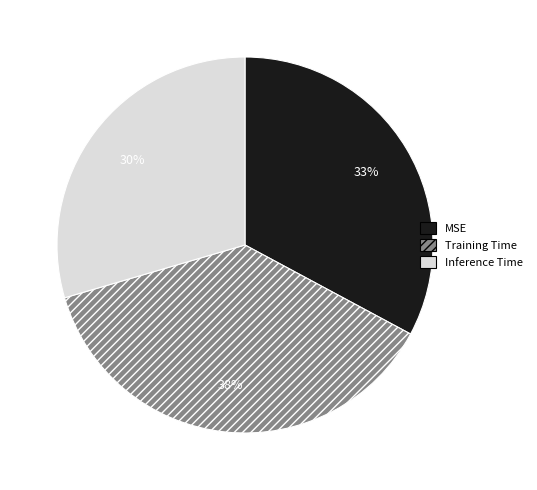

Count the number of slices in the pie.

3